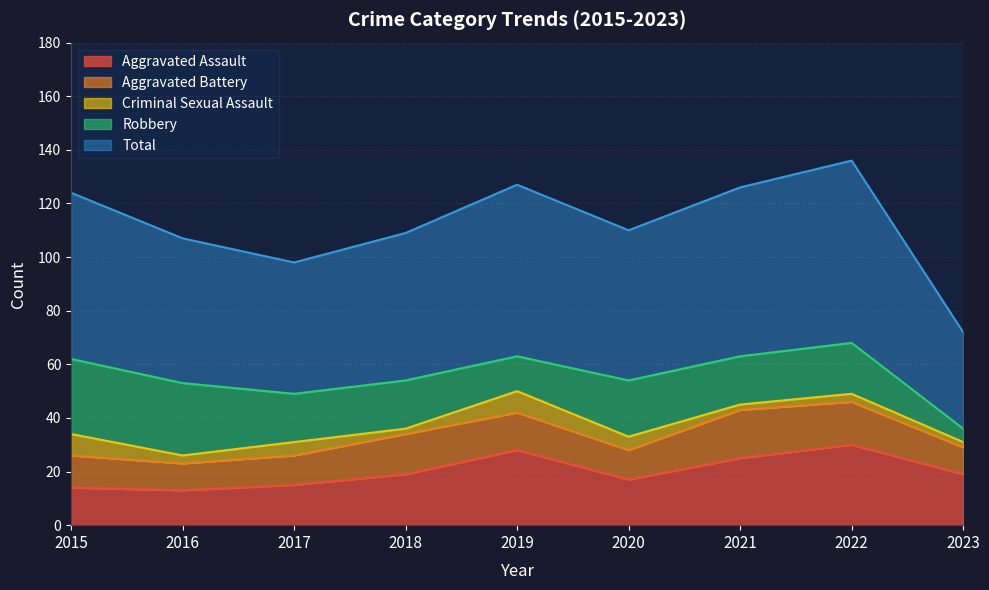

What is the difference between the maximum and minimum values in the Robbery series?

23